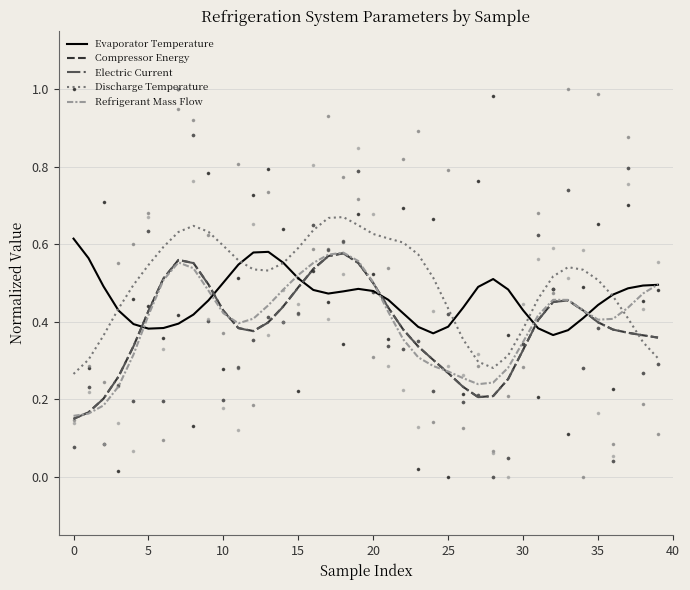

Which series reaches the minimum Y coordinate?

Electric Current